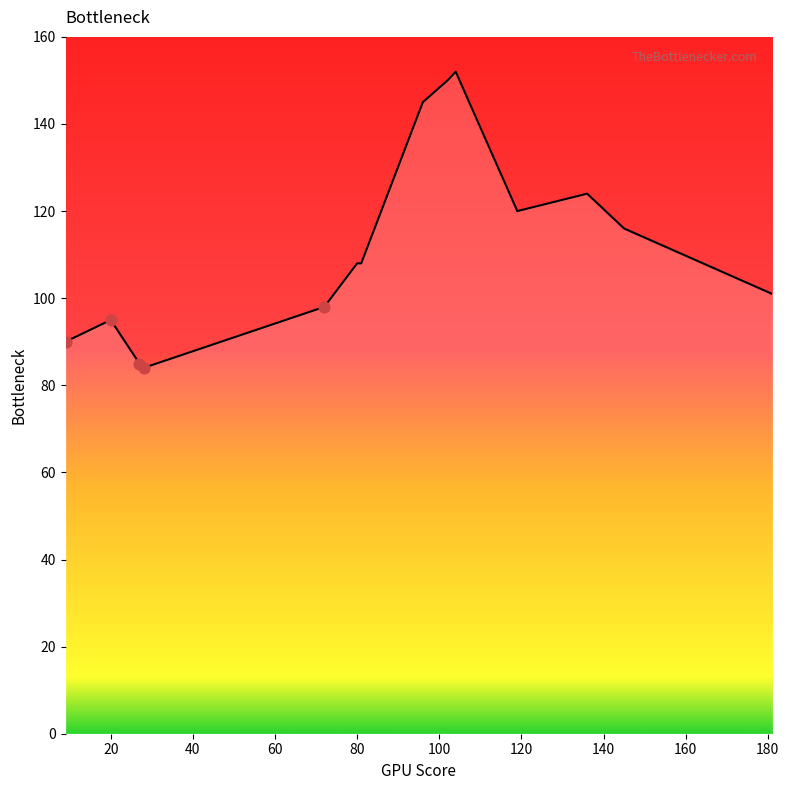

What is the difference between the maximum and minimum values?

68